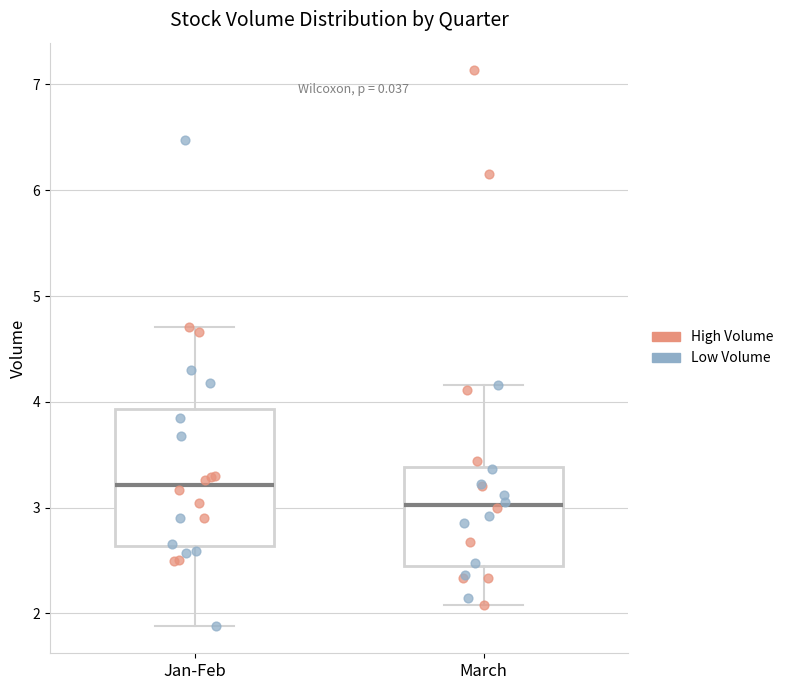

Reading left to right, read every box against the y-axis: the position of its median line, the range the box covers, and the ends of its whiskers. The values are not printed on the chart, so give them approximately, as read against the axis.

Jan-Feb: median 3.2, box 2.6 to 3.9, whiskers 1.9 to 4.7
March: median 3.0, box 2.4 to 3.4, whiskers 2.1 to 4.2